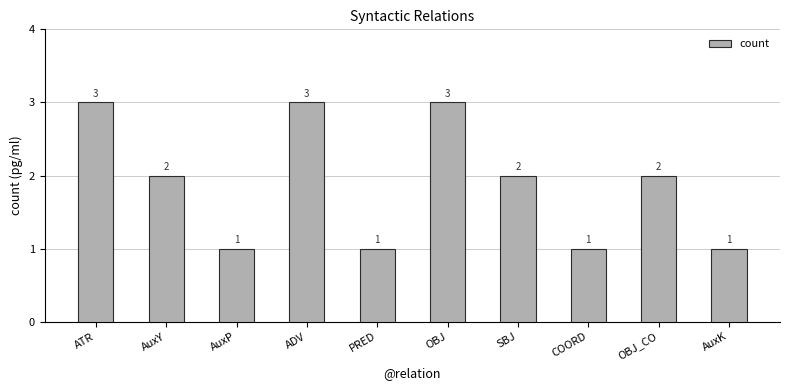

The value at OBJ_CO is 4. True or false?

False